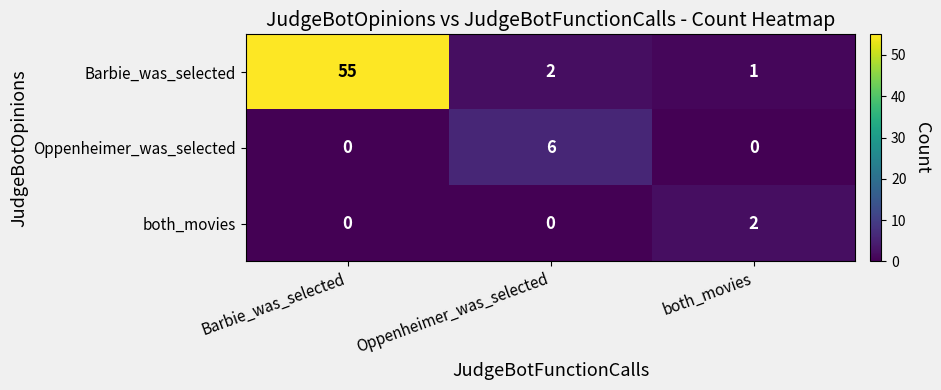

What is the difference between the Oppenheimer_was_selected values at Barbie_was_selected and Oppenheimer_was_selected?

6